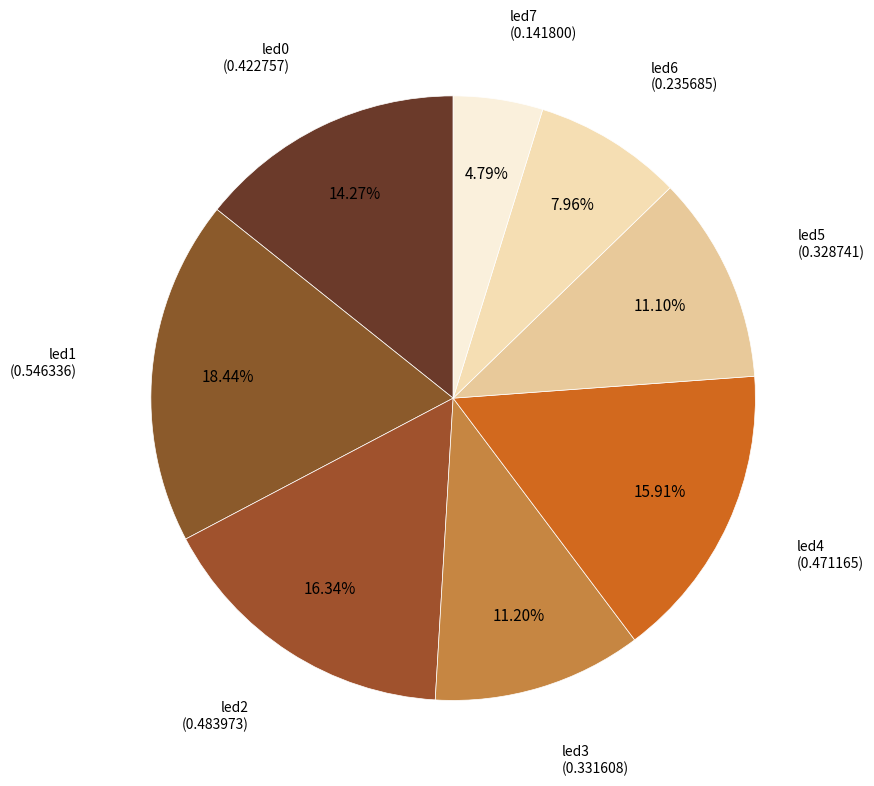

How many segments does this pie chart have?

8